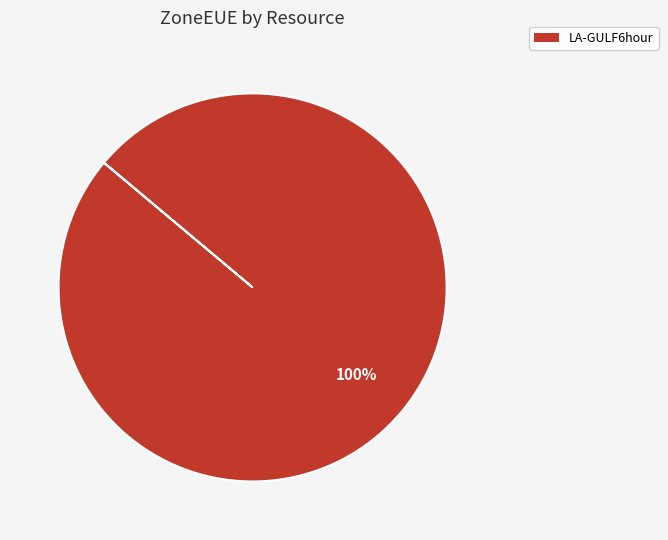

Does any single category account for the majority?

Yes